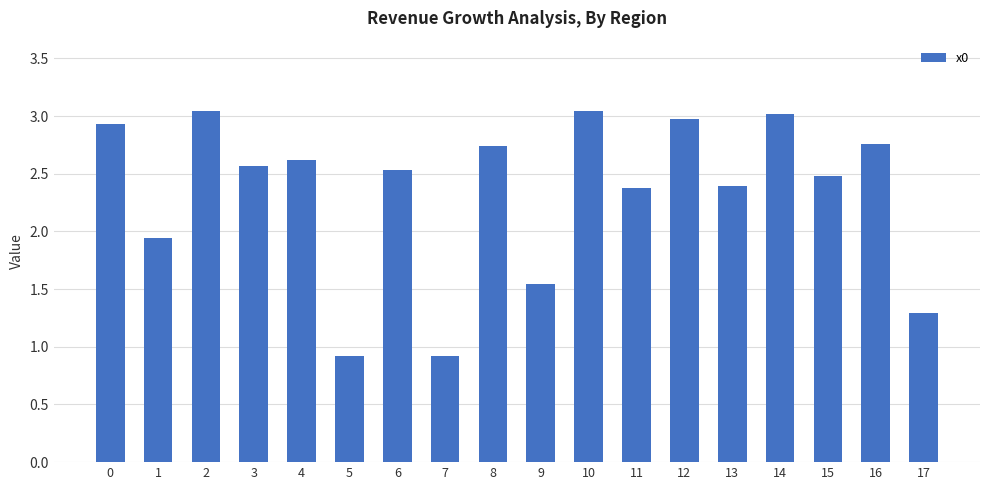

Are the bars horizontal?

No